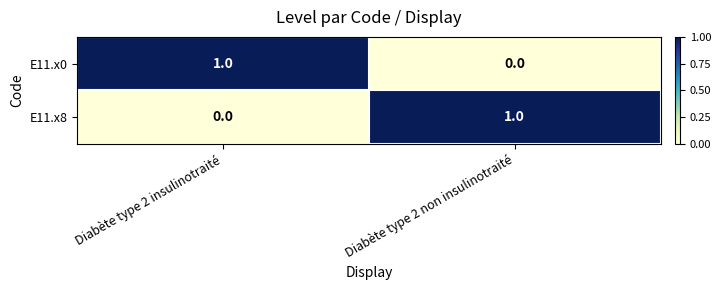

At Diabète type 2 non insulinotraité, list the series in order from smallest to largest.

E11.x0, E11.x8